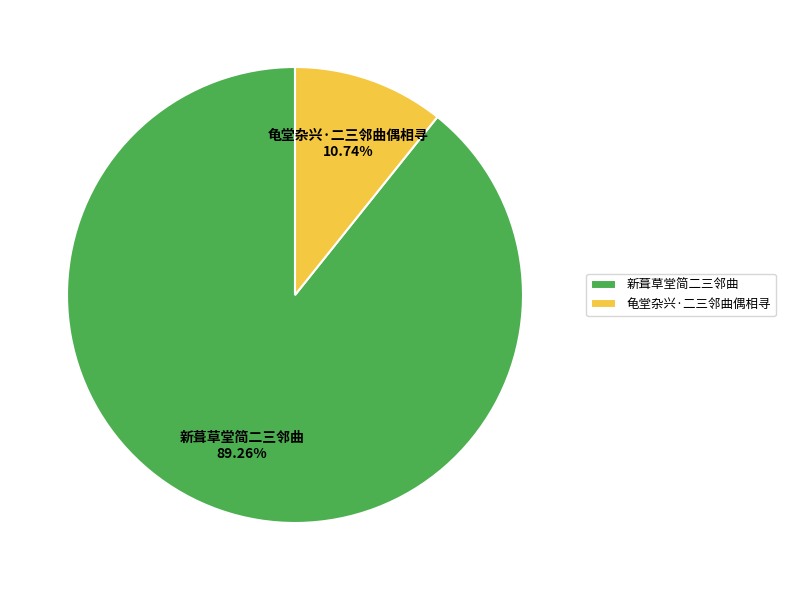

Is it true that 新葺草堂简二三邻曲 is 99% of the pie?

False